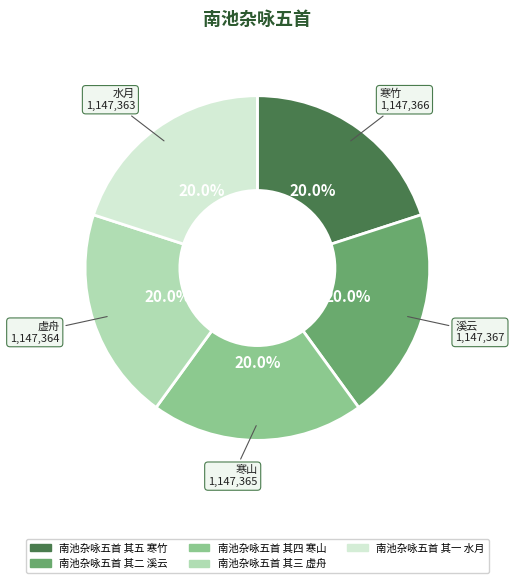

How many slices are in this pie chart?

5